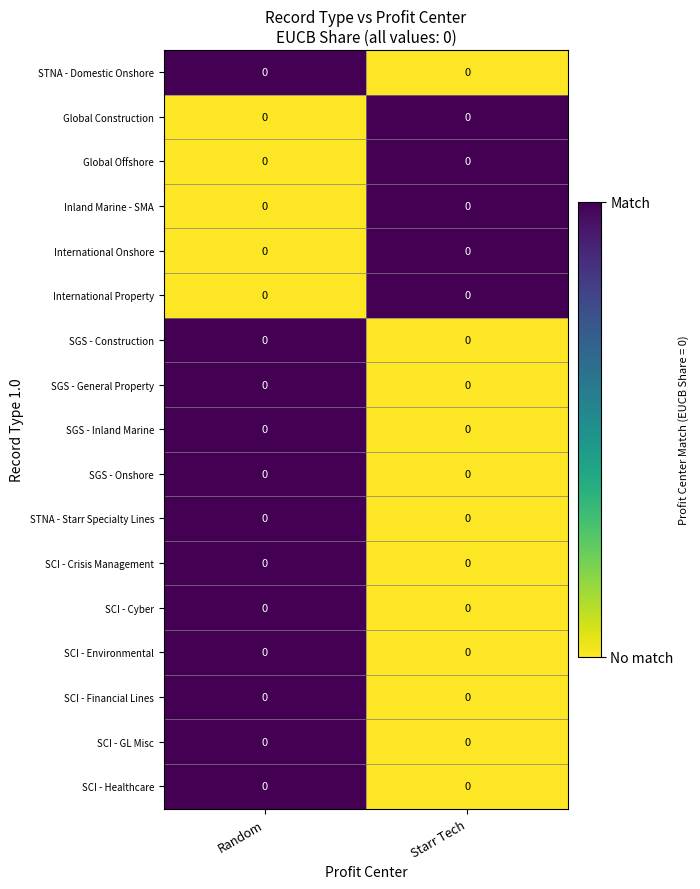

Rank the series at Starr Tech from lowest to highest value.

STNA - Domestic Onshore, SGS - Construction, SGS - General Property, SGS - Inland Marine, SGS - Onshore, STNA - Starr Specialty Lines, SCI - Crisis Management, SCI - Cyber, SCI - Environmental, SCI - Financial Lines, SCI - GL Misc, SCI - Healthcare, Global Construction, Global Offshore, Inland Marine - SMA, International Onshore, International Property